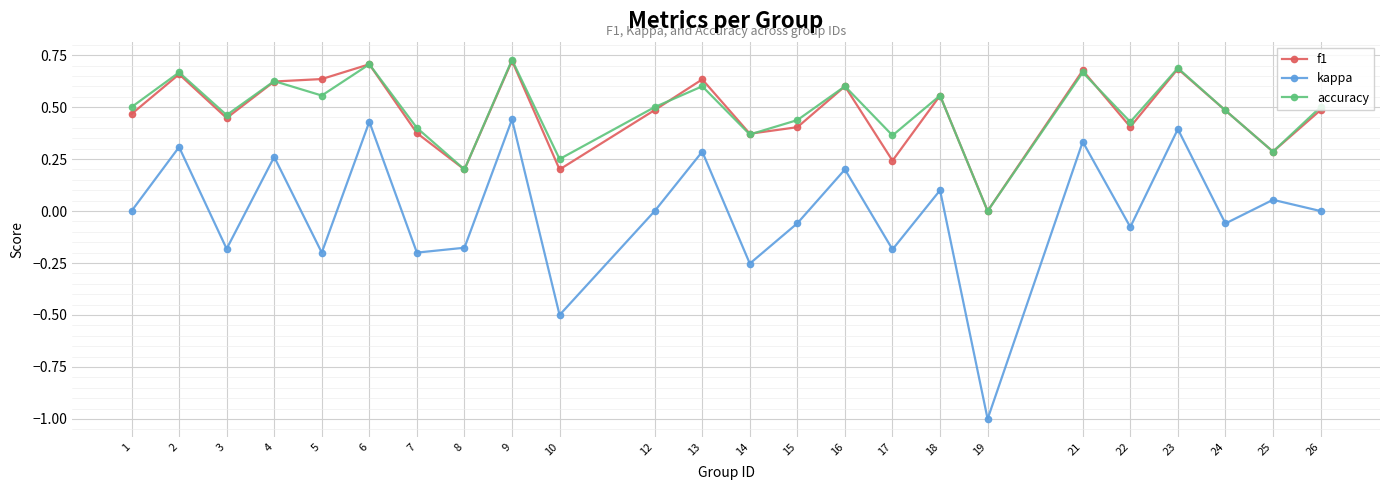

True or false: f1 has more than 0 points higher than both neighbors.

True